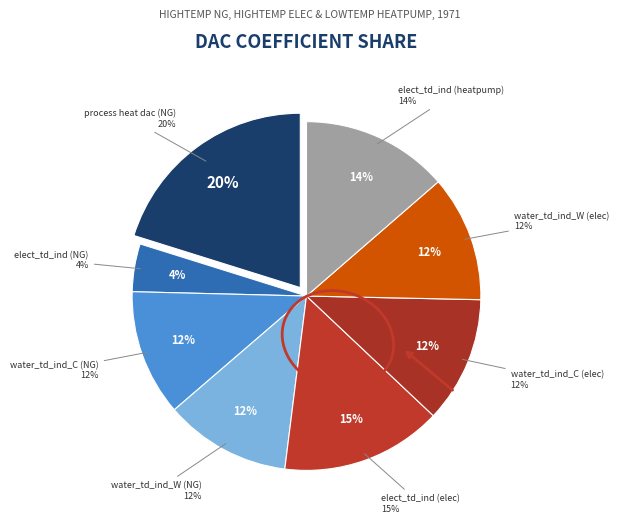

The elect_td_ind (heatpump) slice represents 14% of the pie. True or false?

True